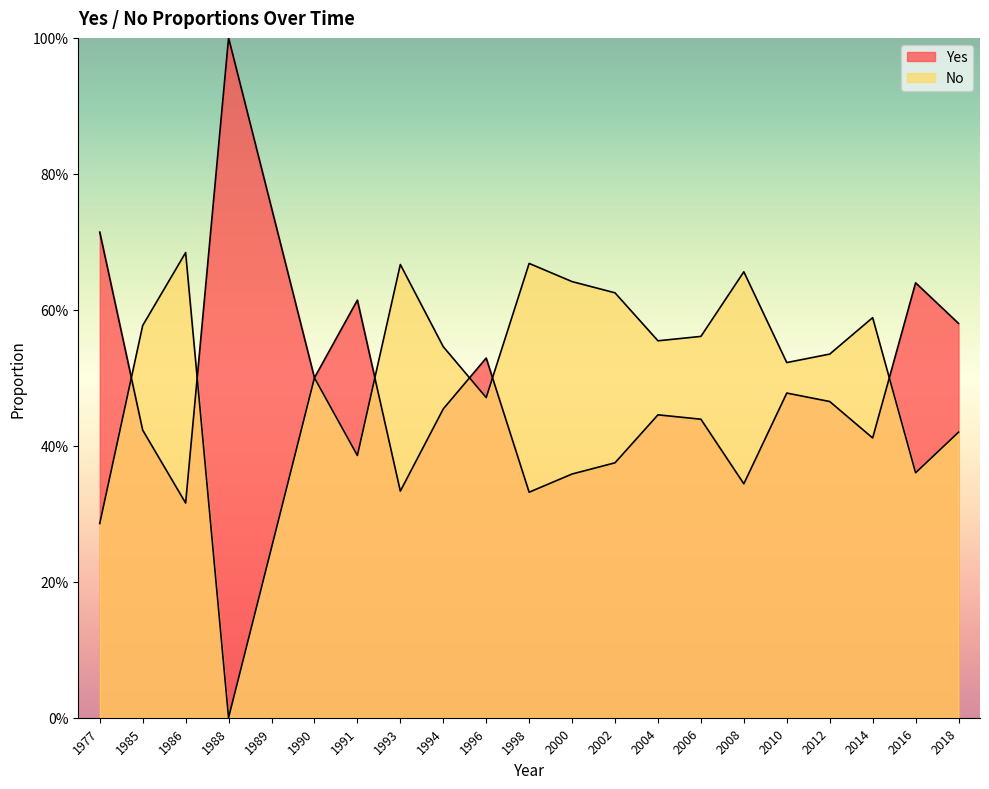

What is the average value of the No series?

0.5